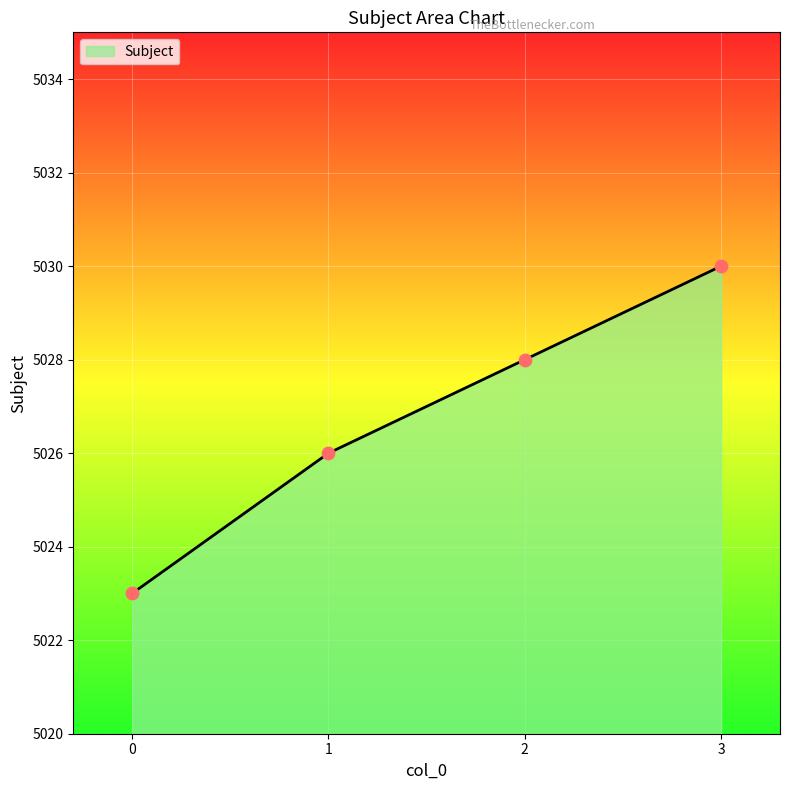

What is the ratio of the value at 1 to the value at 3?

1.0